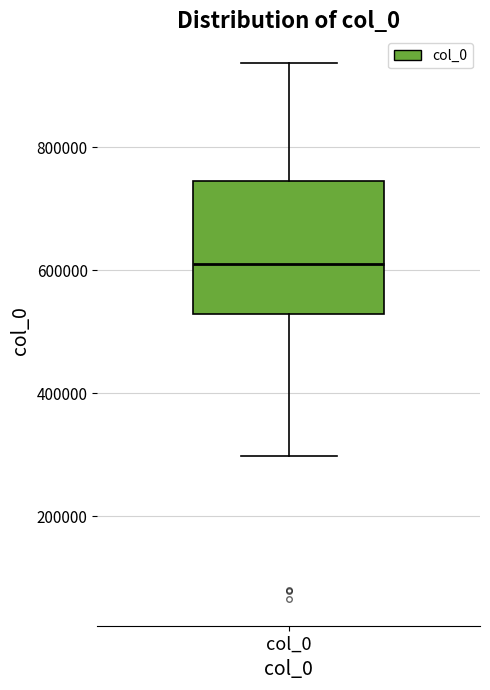

Transcribe this box plot: give where the median line is, the range the box spans, and where the two whiskers end, as read against the y-axis. The values are not printed on the chart, so give them approximately, as read against the axis.

median 620000, box 520000 to 740000, whiskers 300000 to 940000